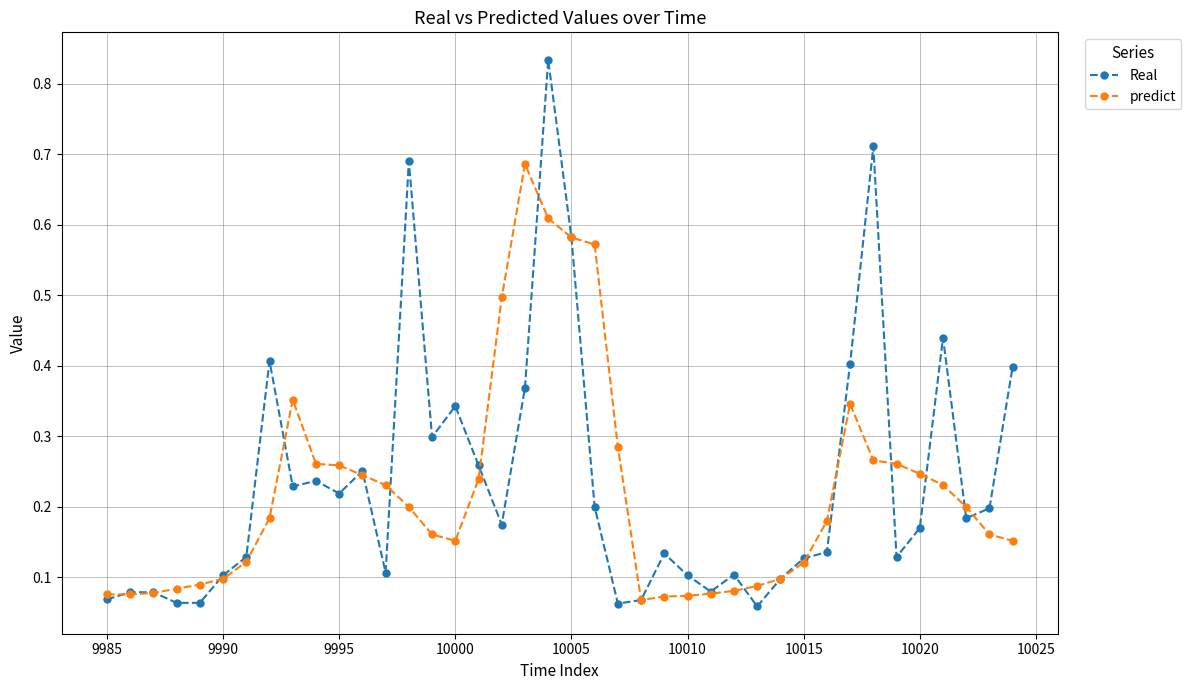

Which series has the widest spread of values?

Real